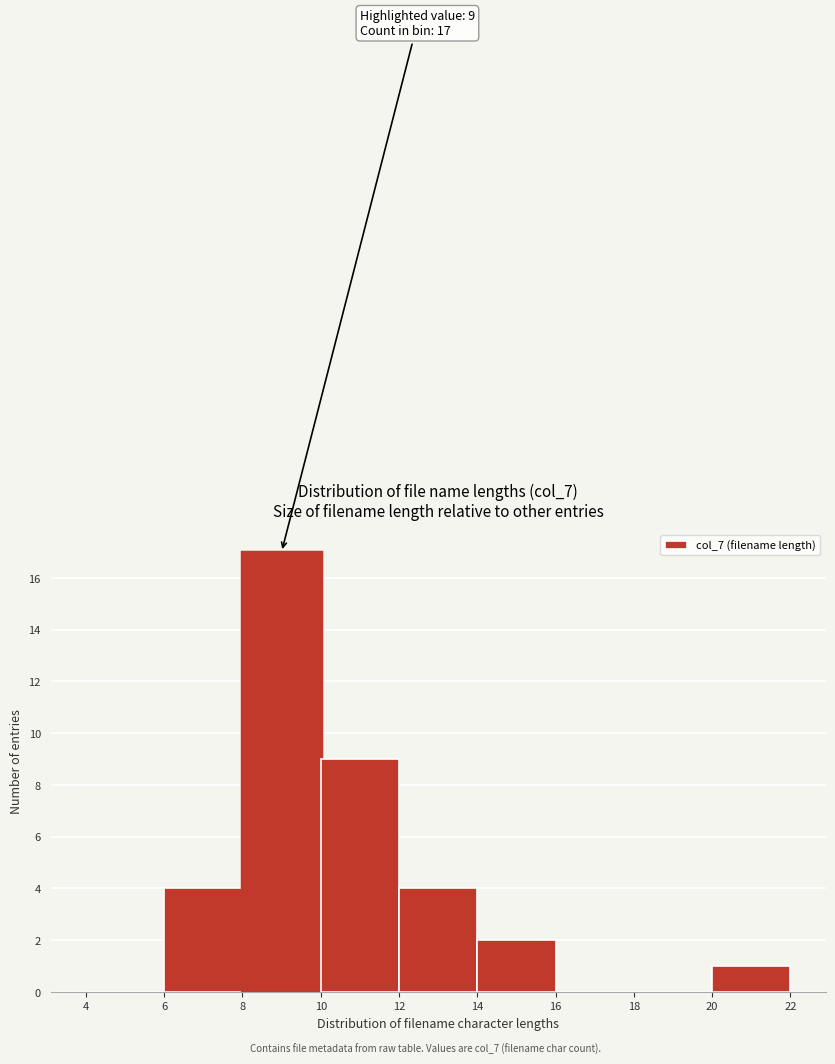

Over which range of the x-axis is the bar tallest?

8 to 10